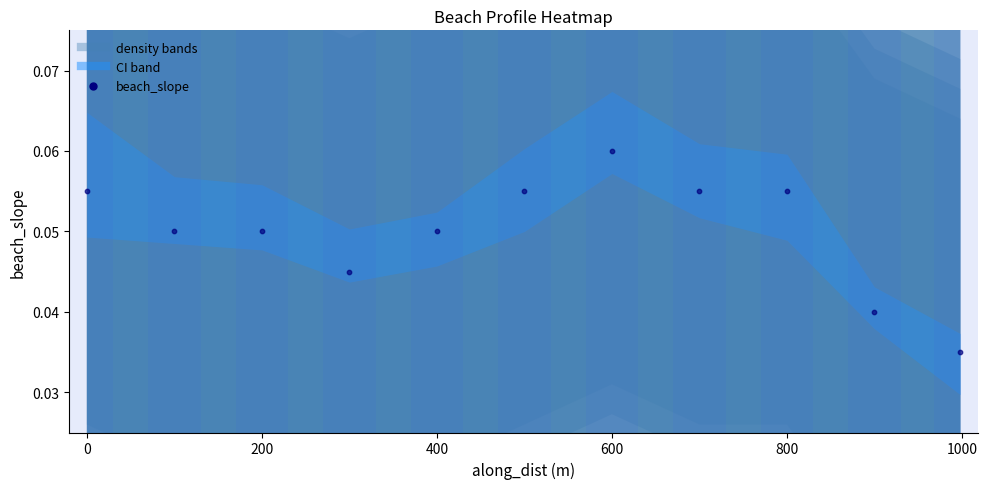

What is the average X value?

499.7